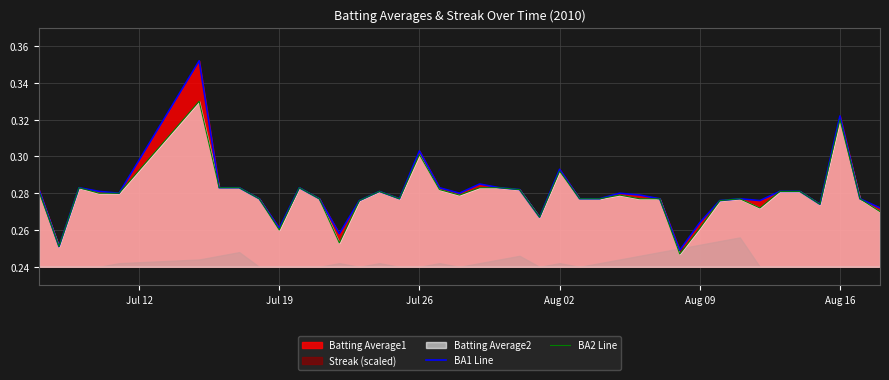

True or false: BA1 Line has a value of 0.3 at Aug 02.

True